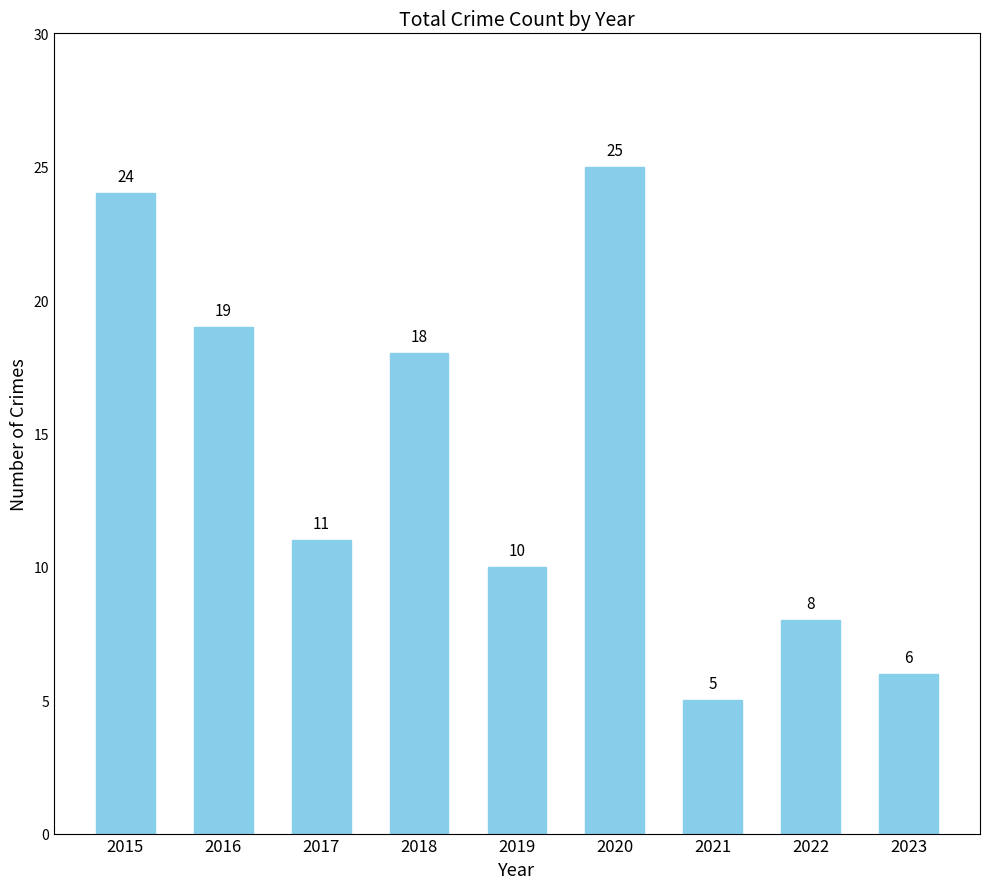

The value at 2023 is 4. True or false?

False